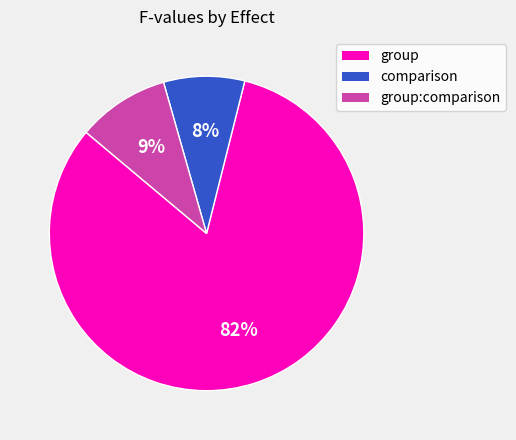

Which slice is the largest?

group